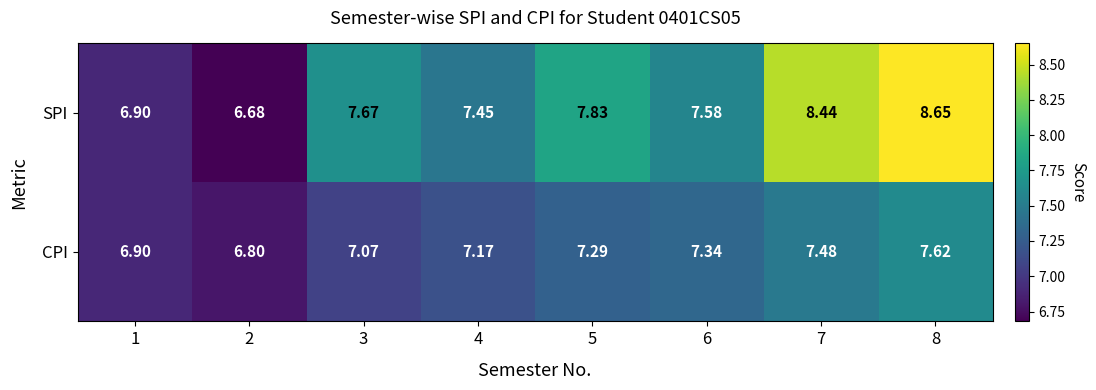

Which series has the widest spread of values?

SPI